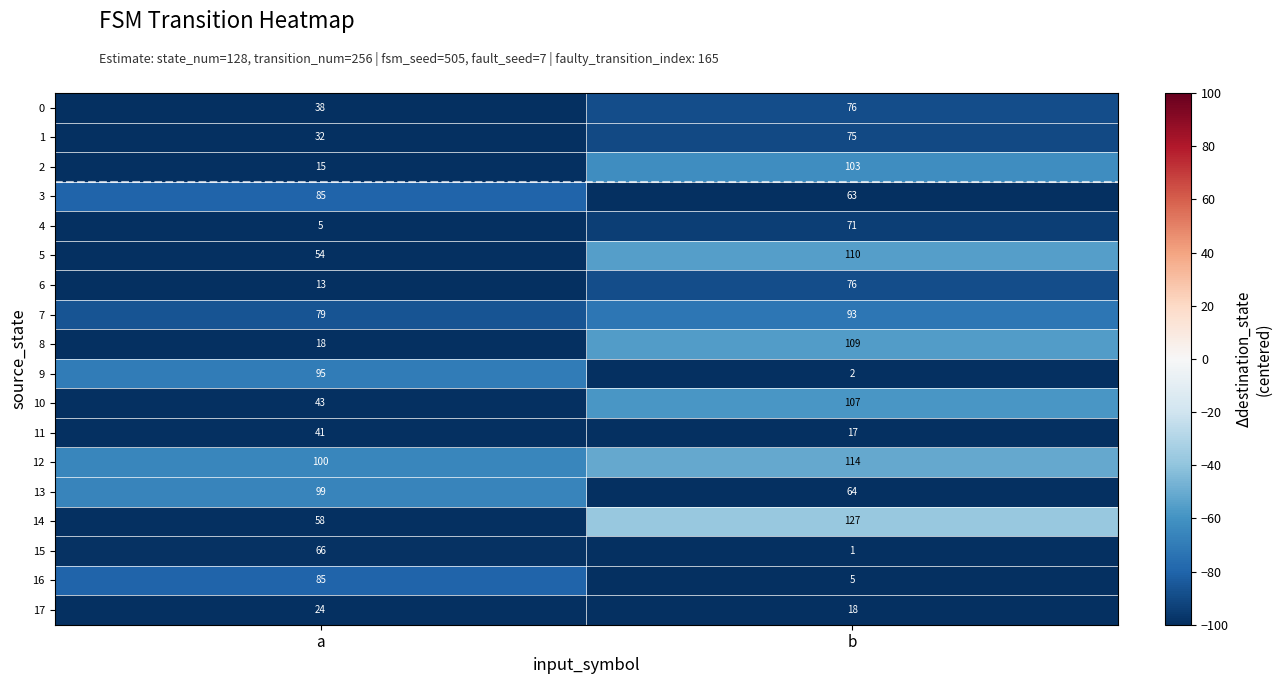

What is the minimum value for 17?

18